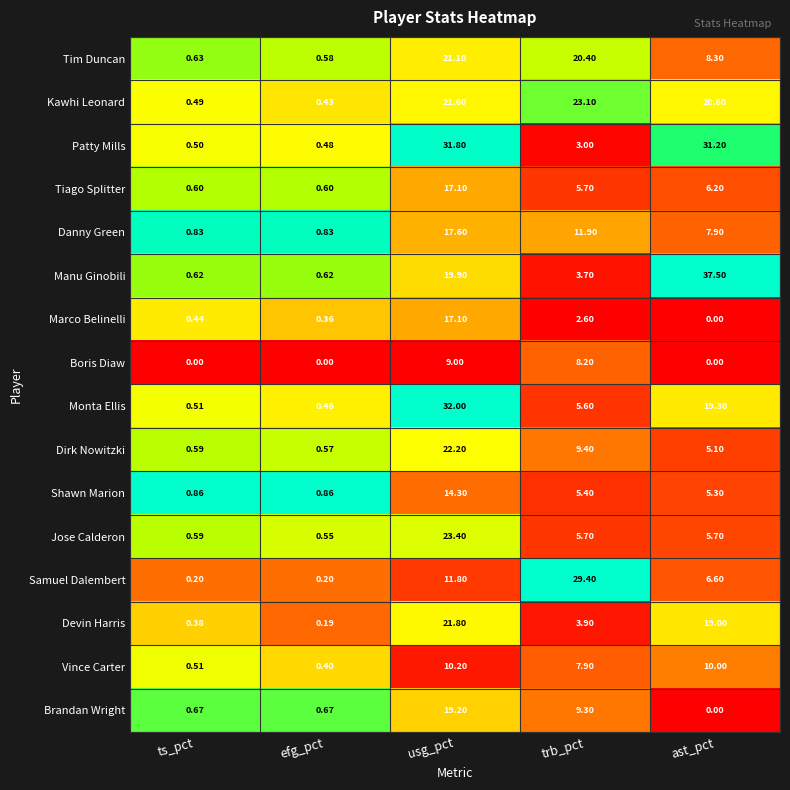

Which series has the widest spread of values?

Manu Ginobili